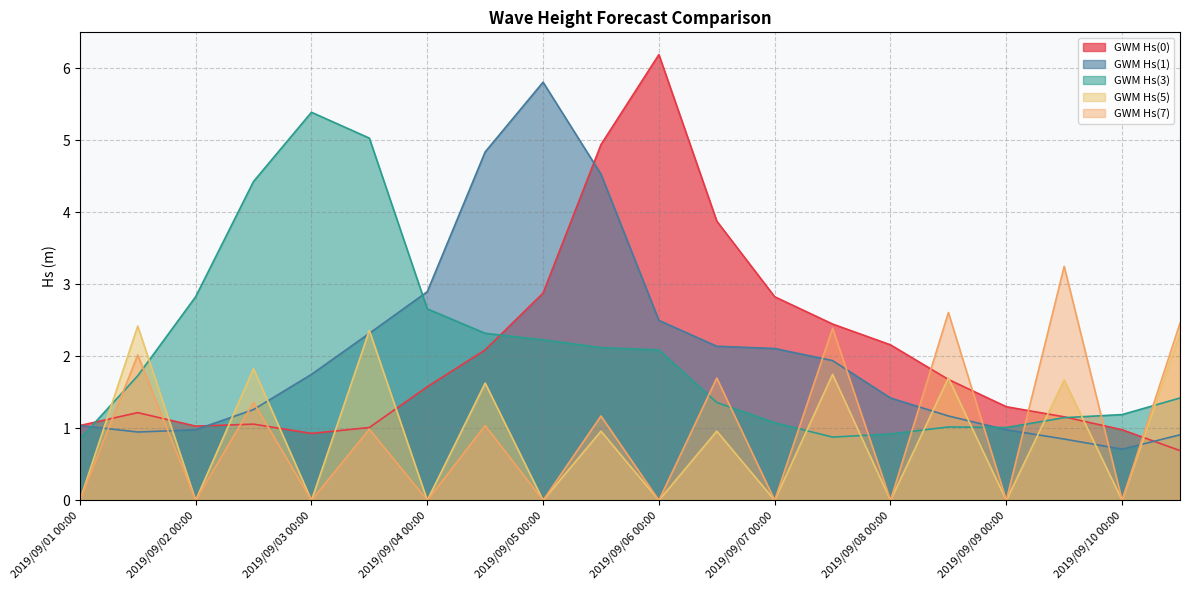

Does the chart have visible grid lines?

Yes